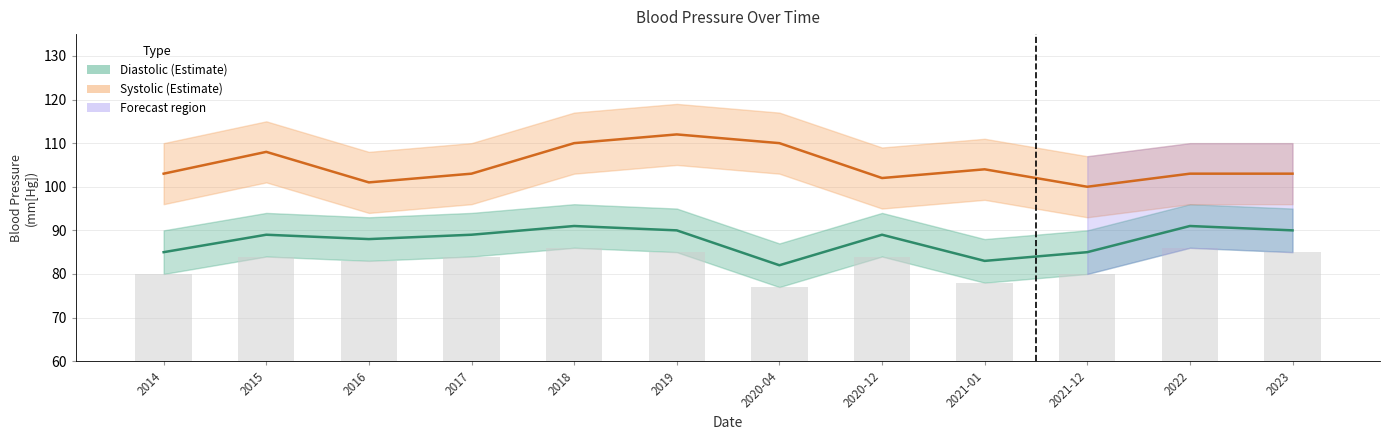

What is the approximate value of Diastolic Blood Pressure at 2015?

89